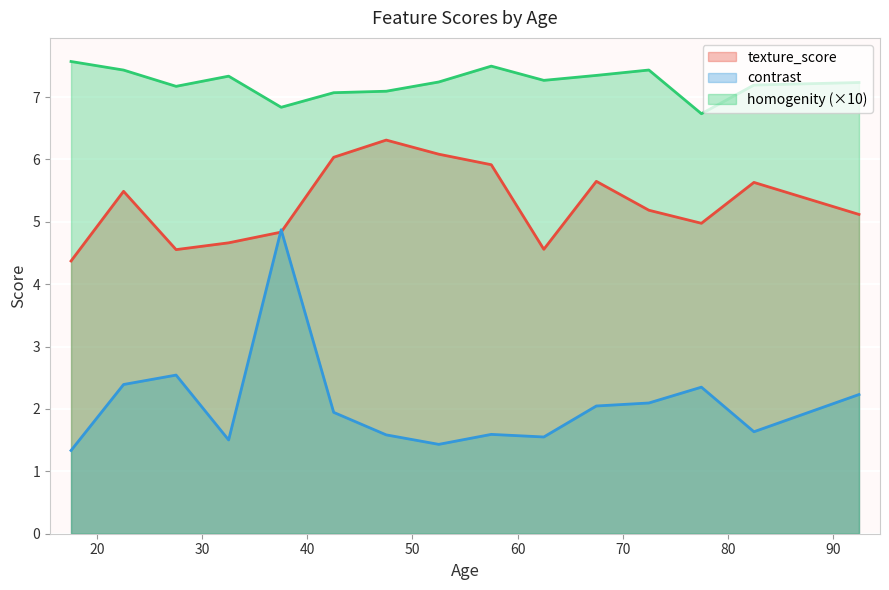

How many lines are shown in the chart?

3